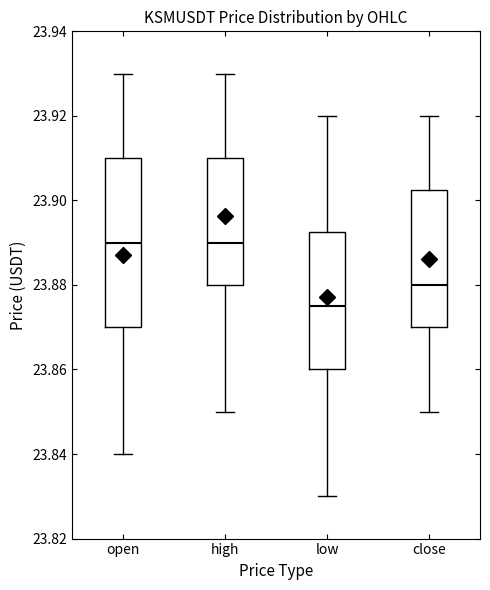

Reading left to right, transcribe this box plot: for each box, give where its median line is, the range the box spans, and where its two whiskers end, as read against the y-axis. The values are not printed on the chart, so give them approximately, as read against the axis.

open: median 23.890, box 23.870 to 23.910, whiskers 23.840 to 23.930
high: median 23.890, box 23.880 to 23.910, whiskers 23.850 to 23.930
low: median 23.876, box 23.860 to 23.892, whiskers 23.830 to 23.920
close: median 23.880, box 23.870 to 23.902, whiskers 23.850 to 23.920